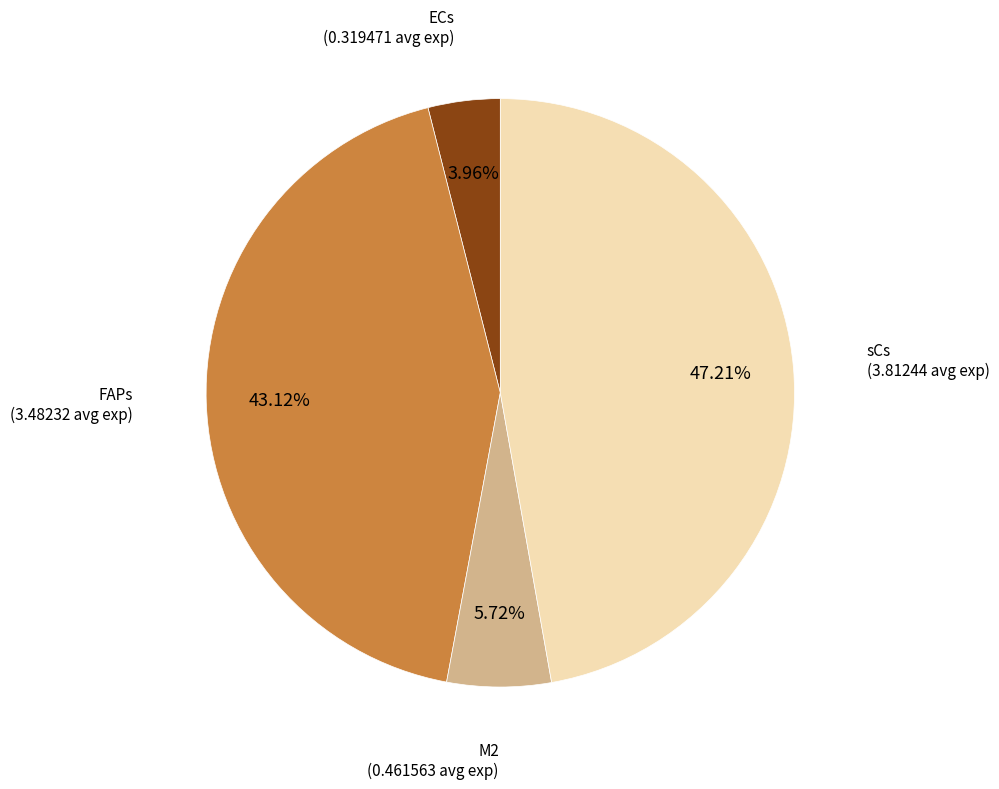

Does any single category account for the majority?

No